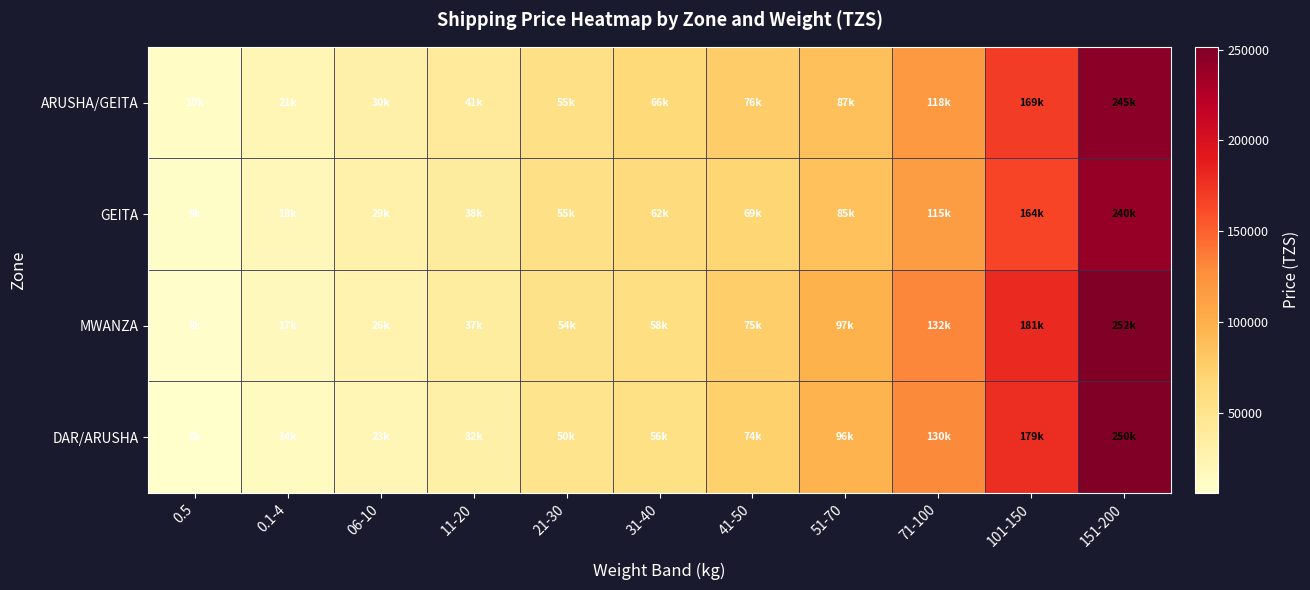

List the series in order of their overall mean, lowest first.

GEITA, DAR/ARUSHA, ARUSHA/GEITA, MWANZA